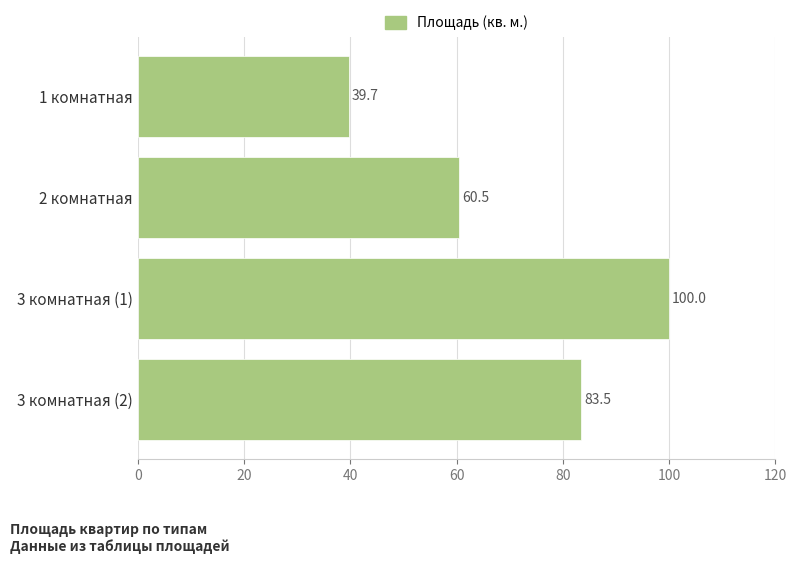

List the labels in order of value, largest first.

3 комнатная (1), 3 комнатная (2), 2 комнатная, 1 комнатная